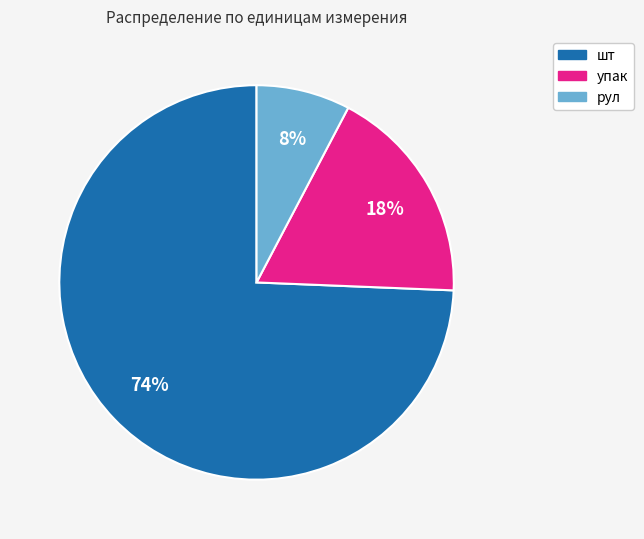

To the nearest percent, what is the difference between the упак and рул slice percentages?

10%